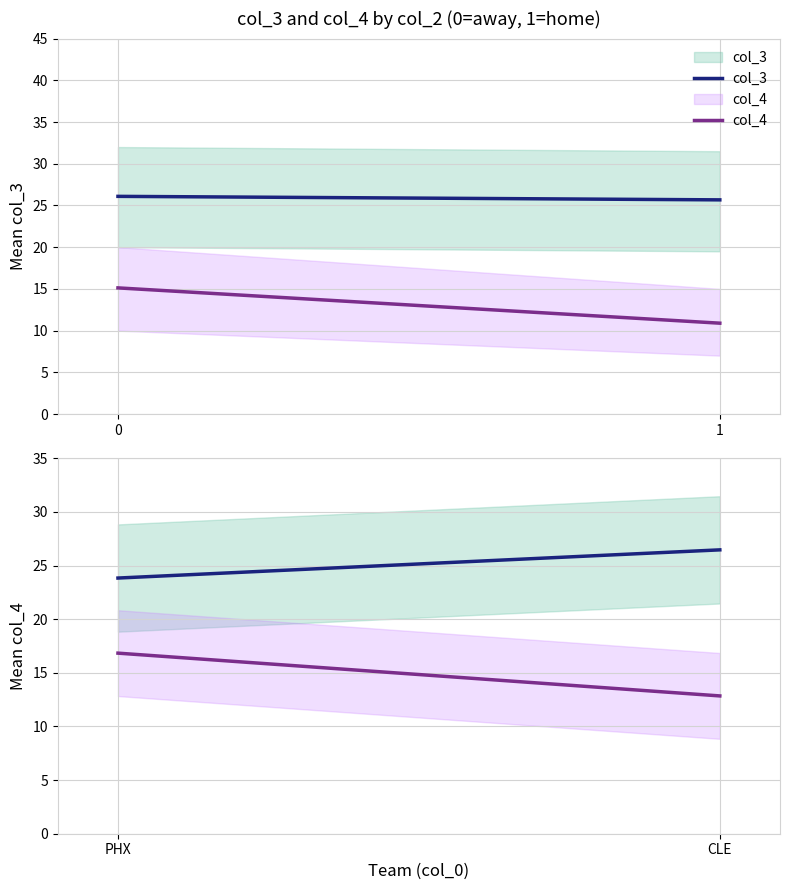

Count the number of data series in this chart.

2